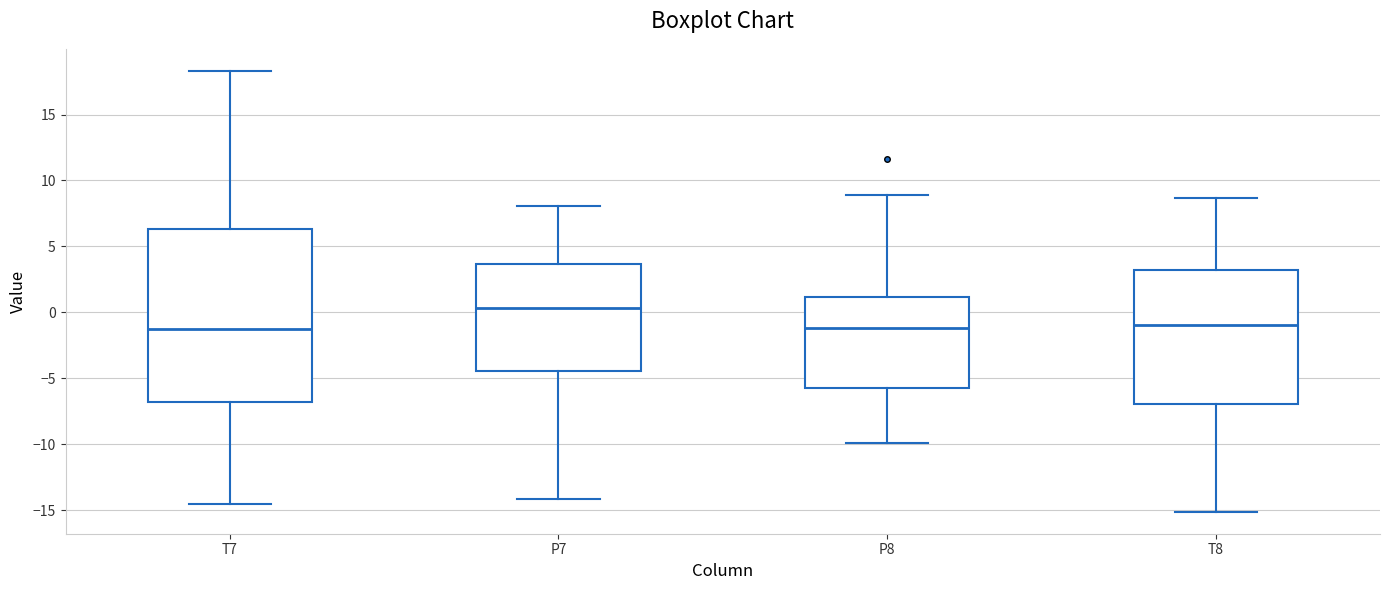

Reading left to right, read every box against the y-axis: the position of its median line, the range the box covers, and the ends of its whiskers. The values are not printed on the chart, so give them approximately, as read against the axis.

T7: median -1.5, box -7.0 to 6.5, whiskers -14.5 to 18.5
P7: median 0.5, box -4.5 to 3.5, whiskers -14.0 to 8.0
P8: median -1.0, box -5.5 to 1.0, whiskers -10.0 to 9.0
T8: median -1.0, box -7.0 to 3.0, whiskers -15.0 to 8.5